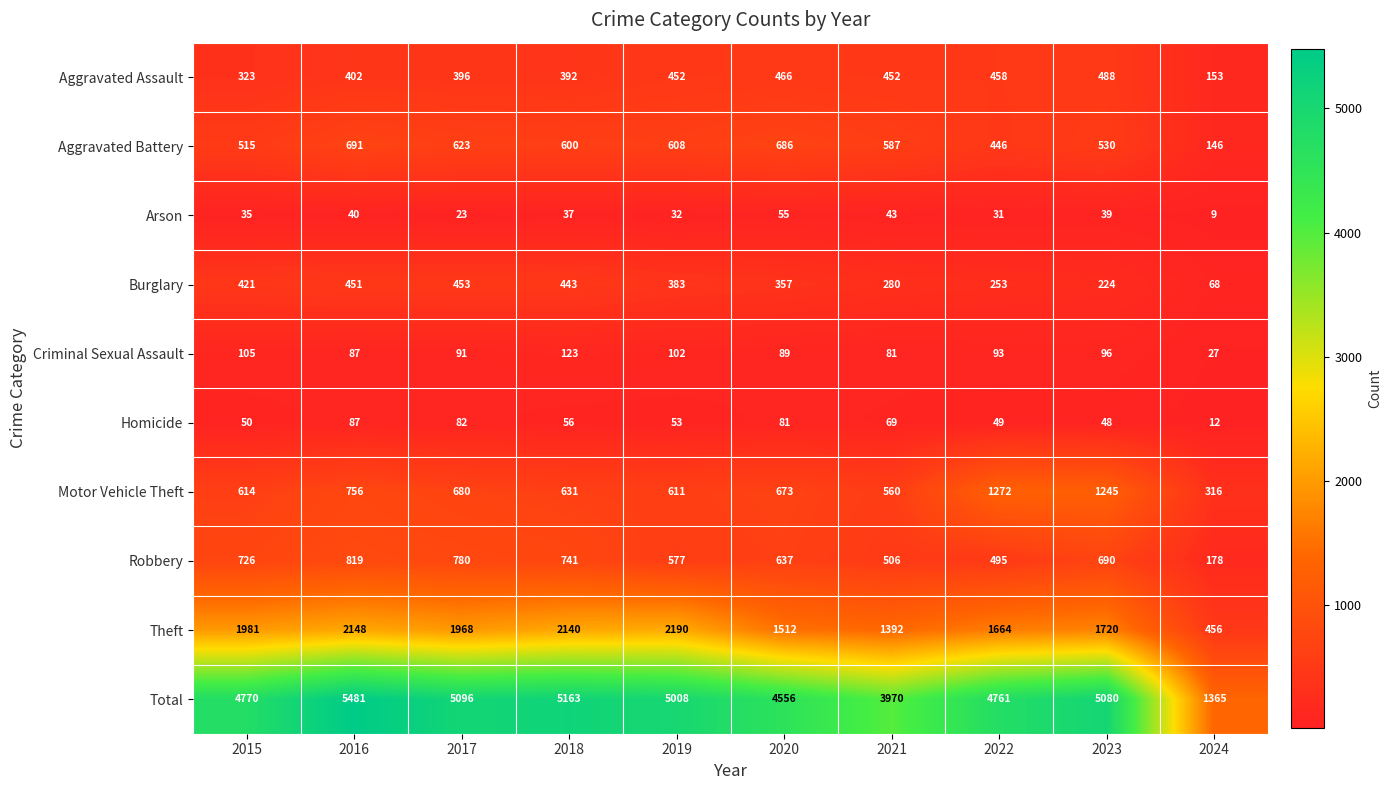

What is the sum of the Homicide values at 2024 and 2017?

94